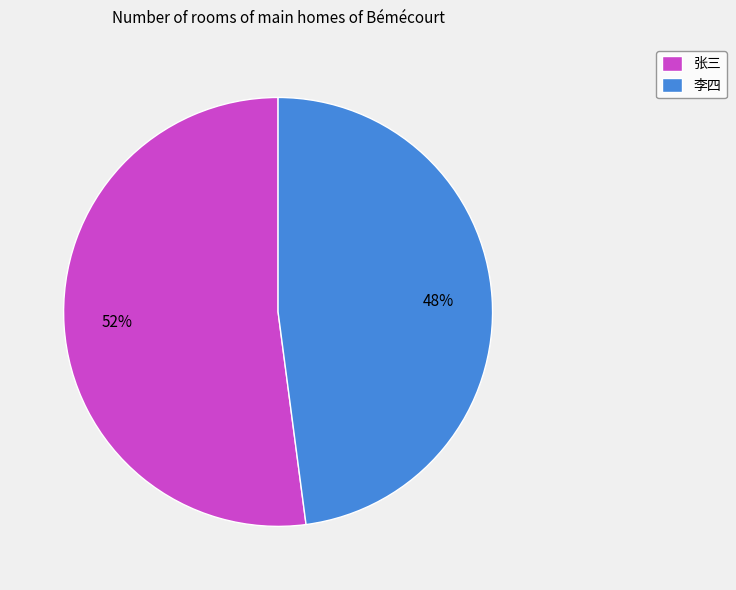

Is it true that 李四 is 48% of the pie?

True